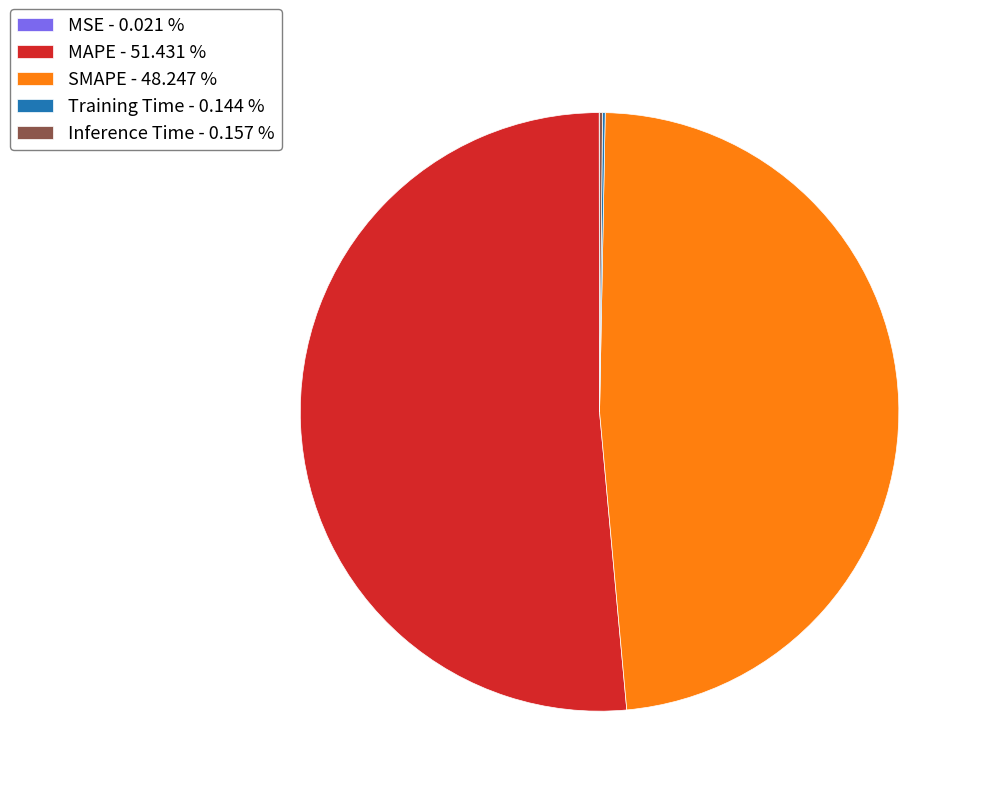

Which category has the biggest portion of the pie?

MAPE